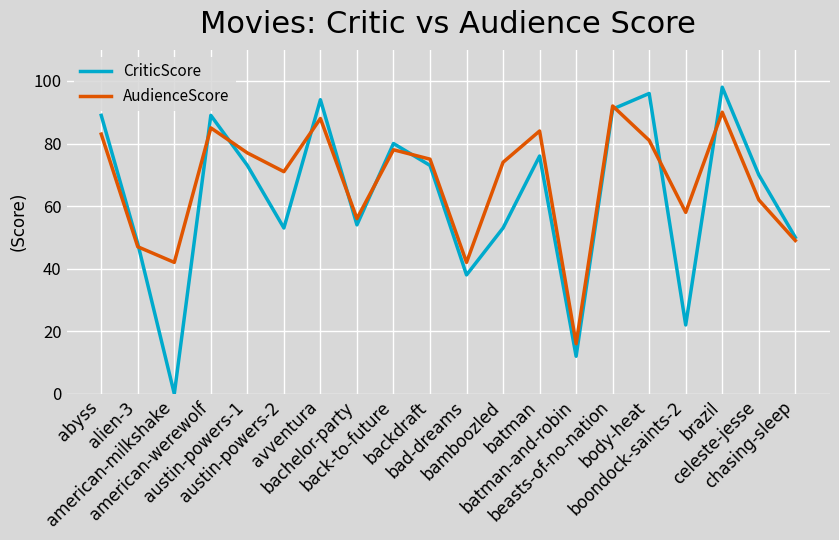

Reading left to right, transcribe all the data shown in this chart.

CriticScore: abyss=89	alien-3=48	american-milkshake=0	american-werewolf=89	austin-powers-1=73	austin-powers-2=53	avventura=94	bachelor-party=54	back-to-future=80	backdraft=73	bad-dreams=38	bamboozled=53	batman=76	batman-and-robin=12	beasts-of-no-nation=91	body-heat=96	boondock-saints-2=22	brazil=98	celeste-jesse=70	chasing-sleep=50
AudienceScore: abyss=83	alien-3=47	american-milkshake=42	american-werewolf=85	austin-powers-1=77	austin-powers-2=71	avventura=88	bachelor-party=56	back-to-future=78	backdraft=75	bad-dreams=42	bamboozled=74	batman=84	batman-and-robin=16	beasts-of-no-nation=92	body-heat=81	boondock-saints-2=58	brazil=90	celeste-jesse=62	chasing-sleep=49